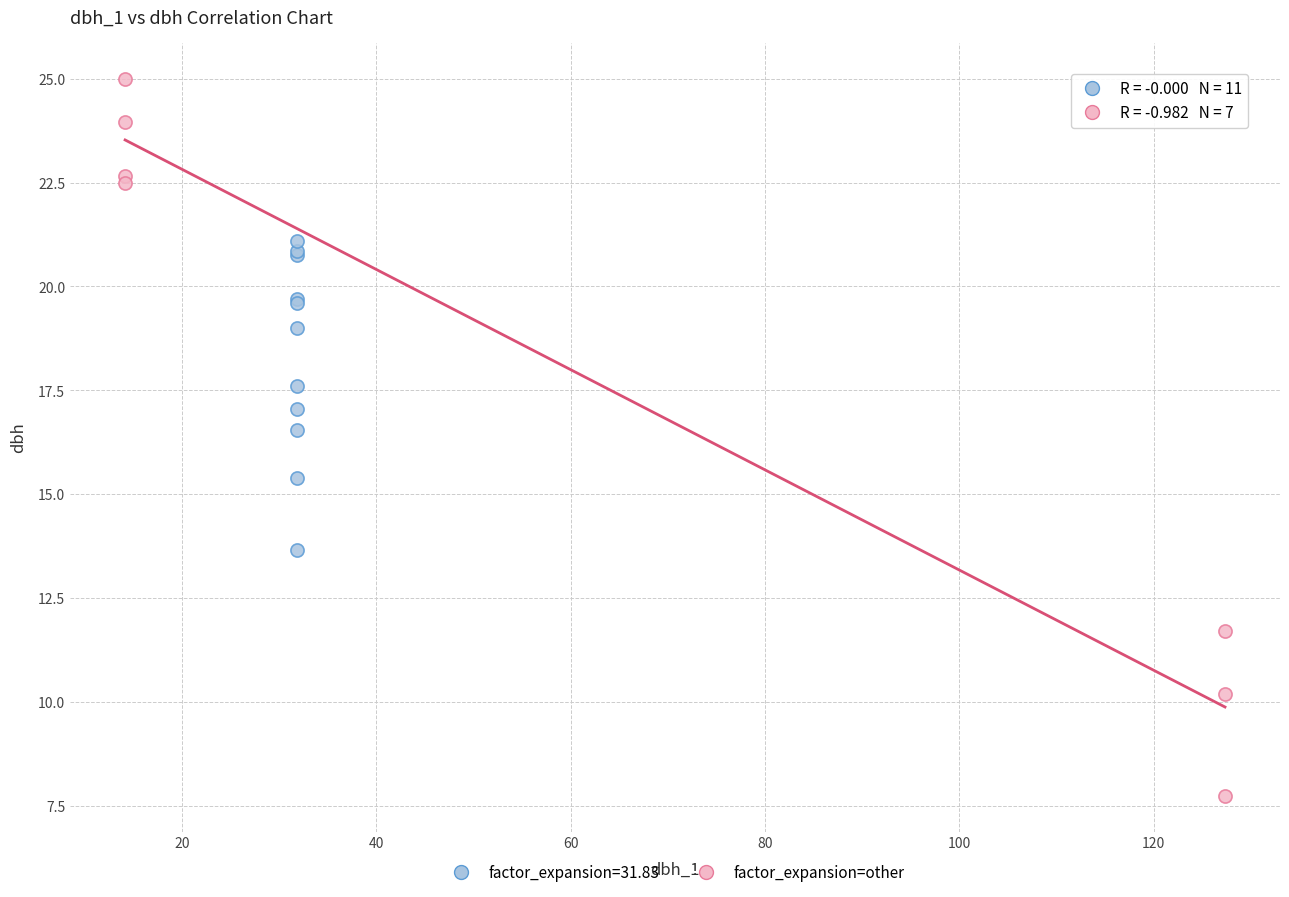

Which series has the widest spread of Y values?

factor_expansion=other